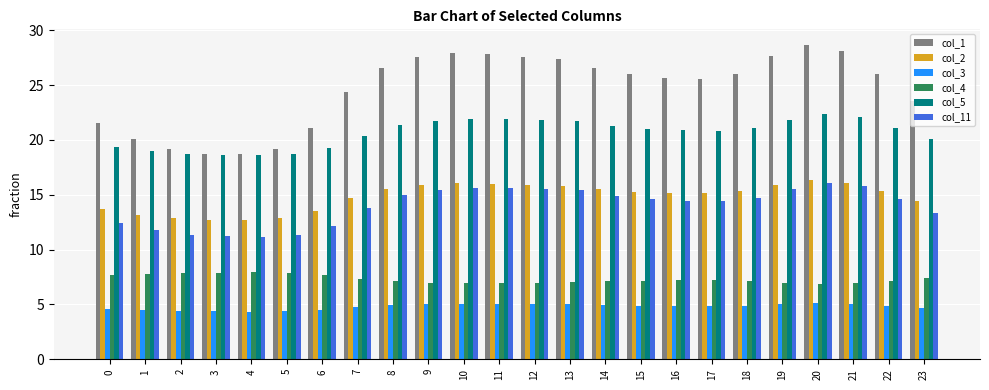

What is the value of the col_1 bar at the 12th from the left?

27.8